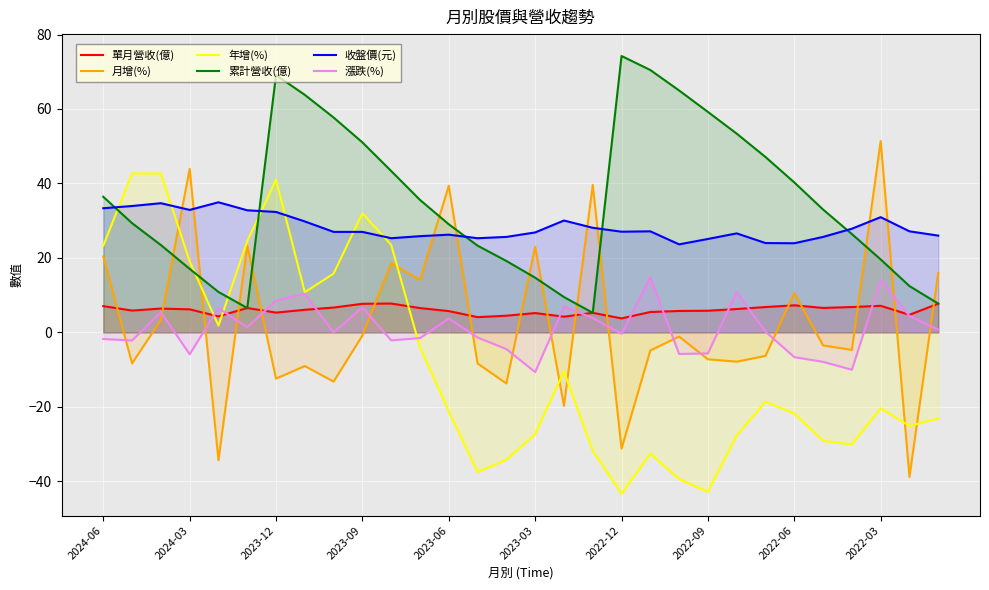

The 漲跌(%) series shows -2.1 at 10. True or false?

True